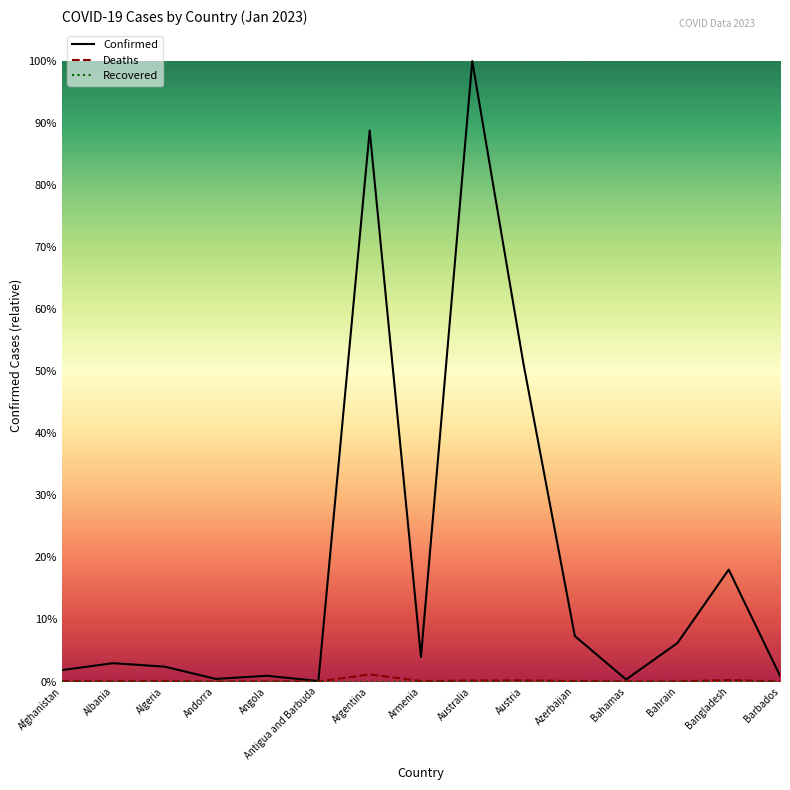

Does the chart have visible grid lines?

No